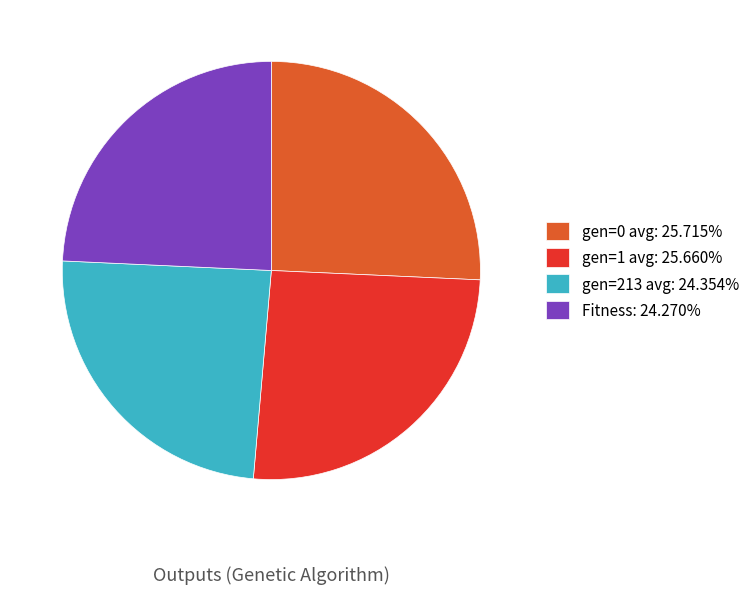

Do Fitness: 24.270% and gen=213 avg: 24.354% together represent more than half of the pie?

No